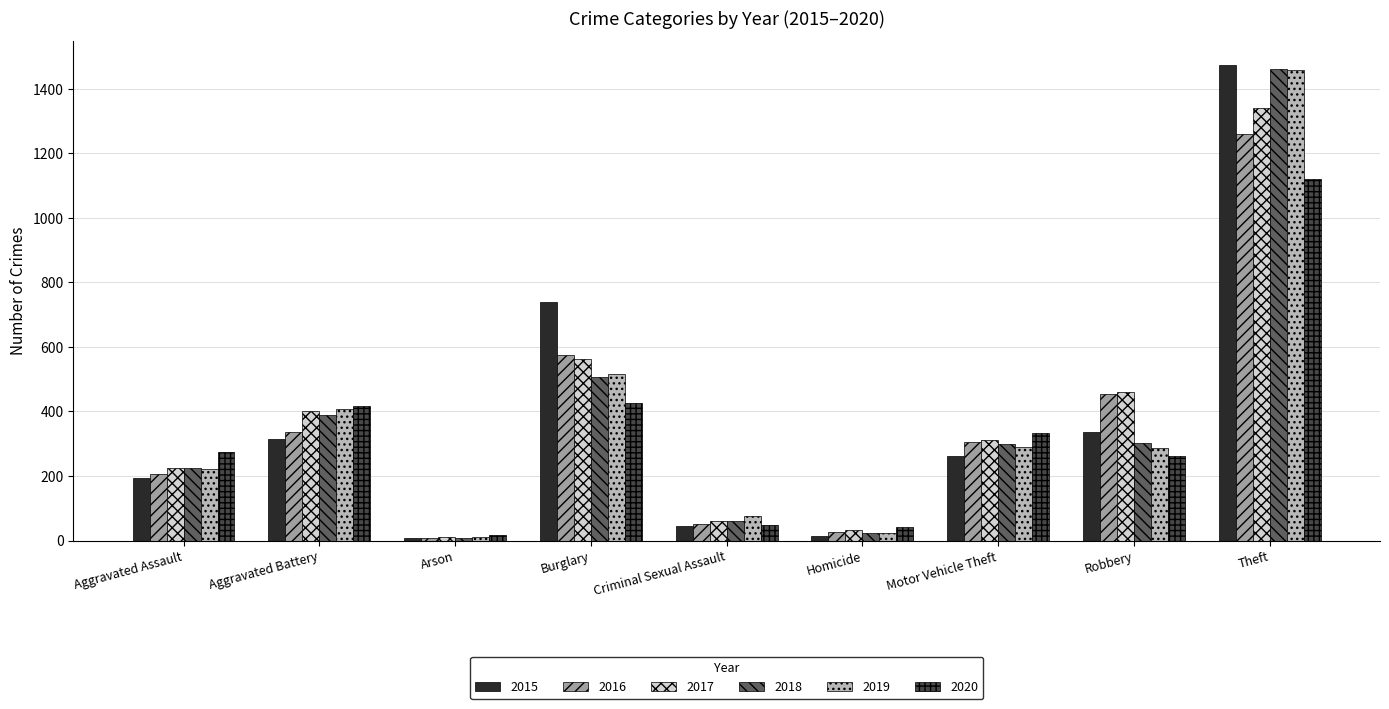

What is the difference between the highest and lowest values at Aggravated Assault?

79